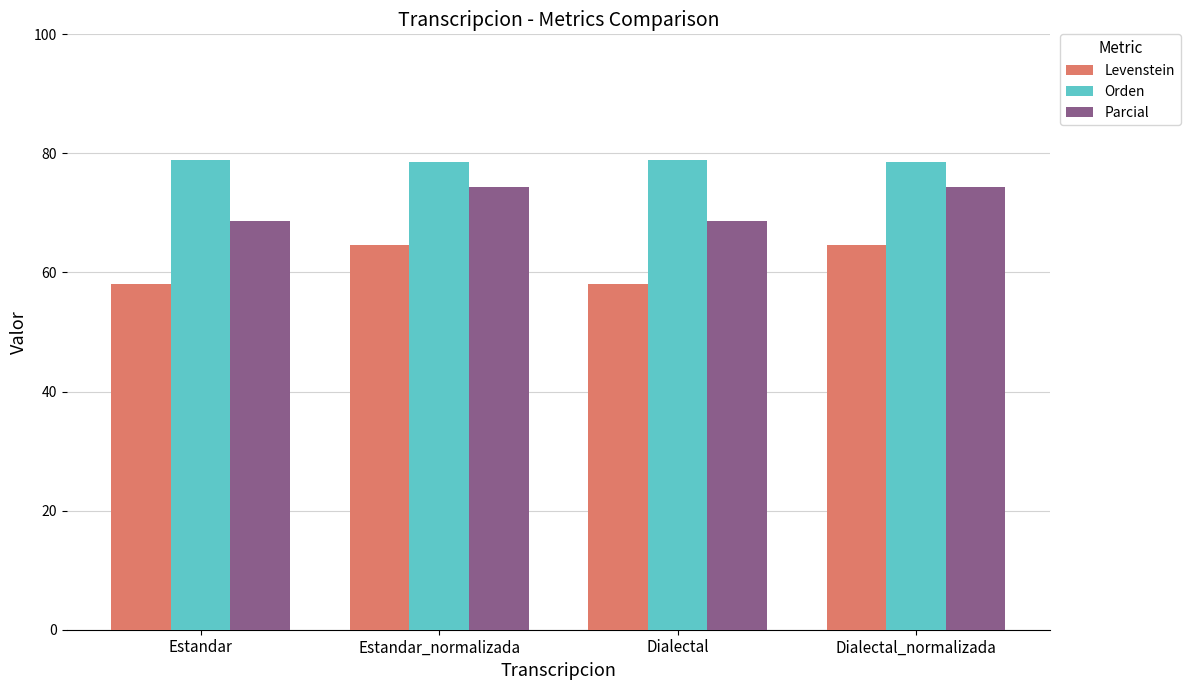

What is the highest value of the Parcial series?

74.4